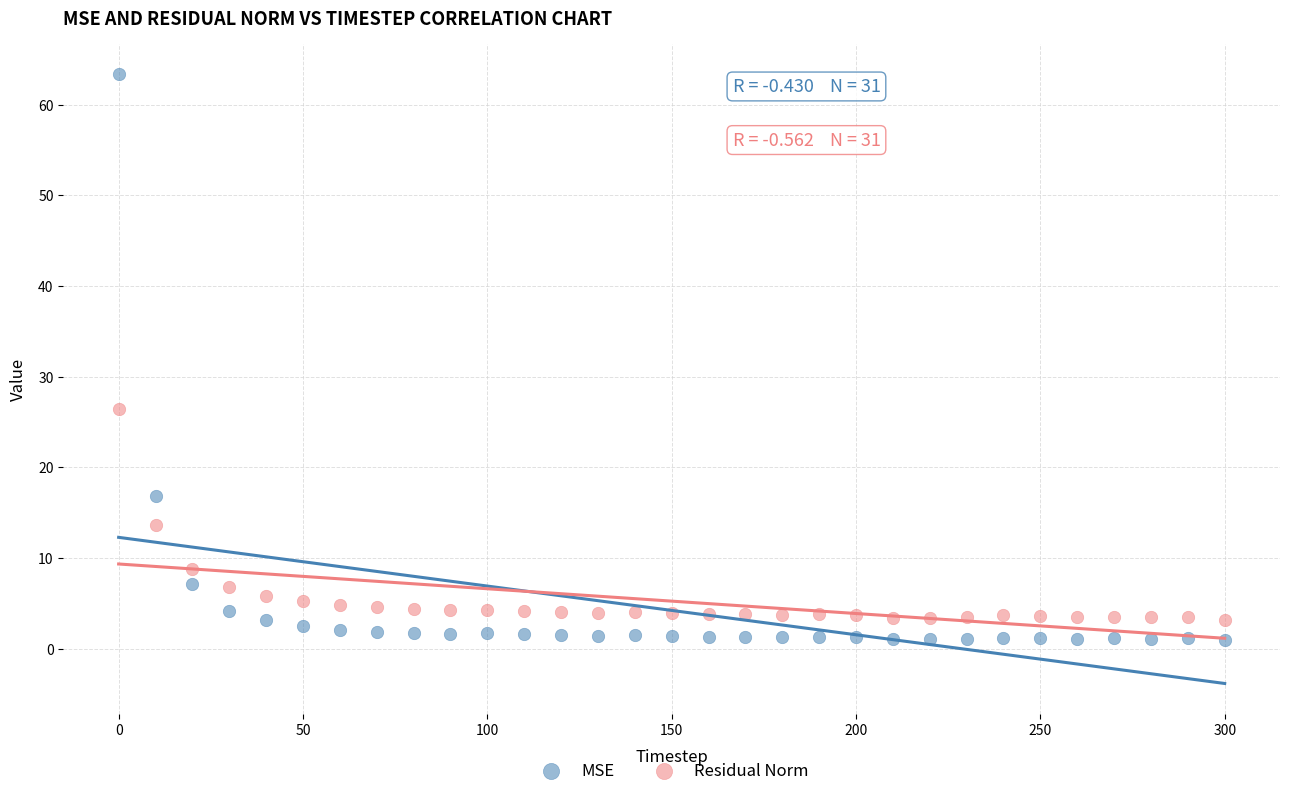

Which series reaches the minimum Y coordinate?

MSE